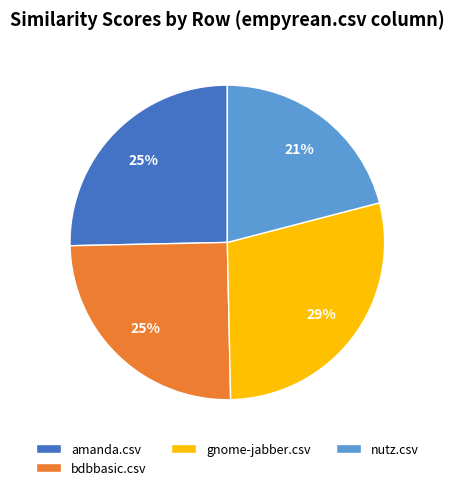

How many slices are in this pie chart?

4